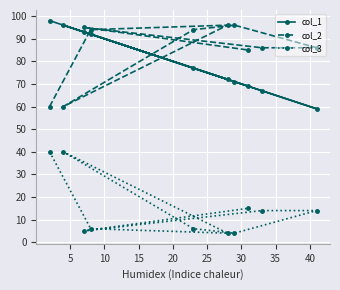

Which series has the largest total across all categories?

col_2